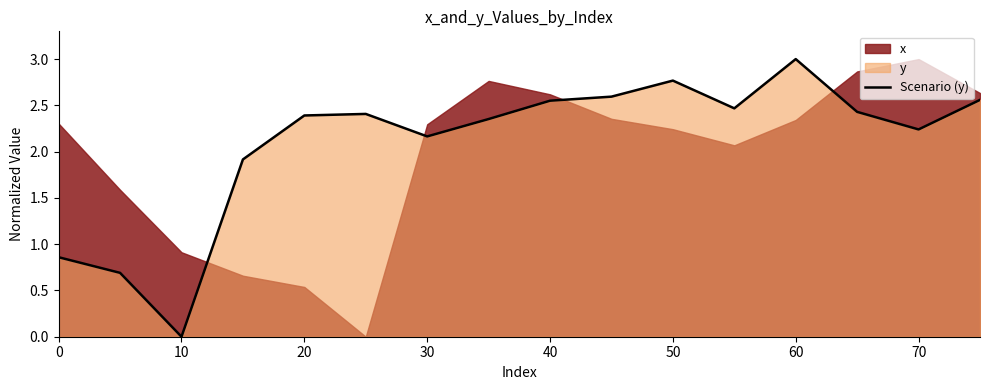

True or false: Scenario (y) has a value of 2.8 at 50.

True